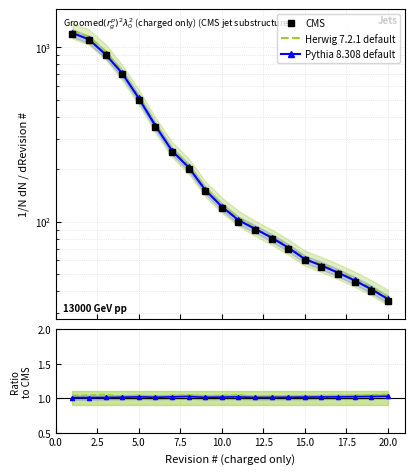

At 20.0, list the series in order from largest to smallest.

CMS, Herwig 7.2.1 default, Pythia 8.308 default